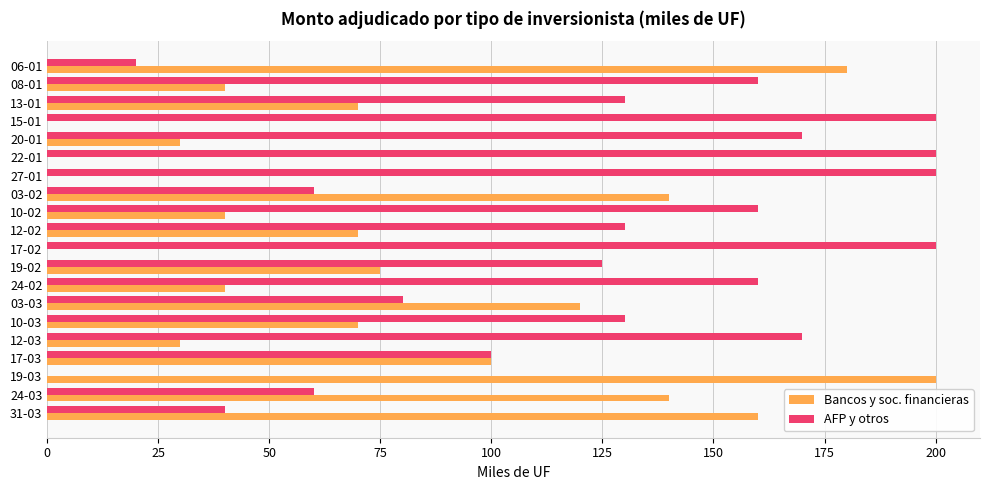

The value of Bancos y soc. financieras at 15-01 is 0. True or false?

True